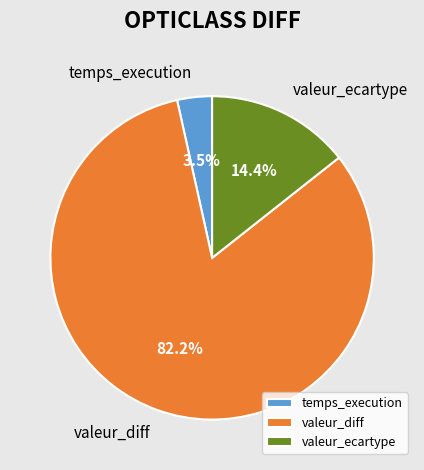

Approximately how many times larger is the value at valeur_ecartype compared to temps_execution?

4.1